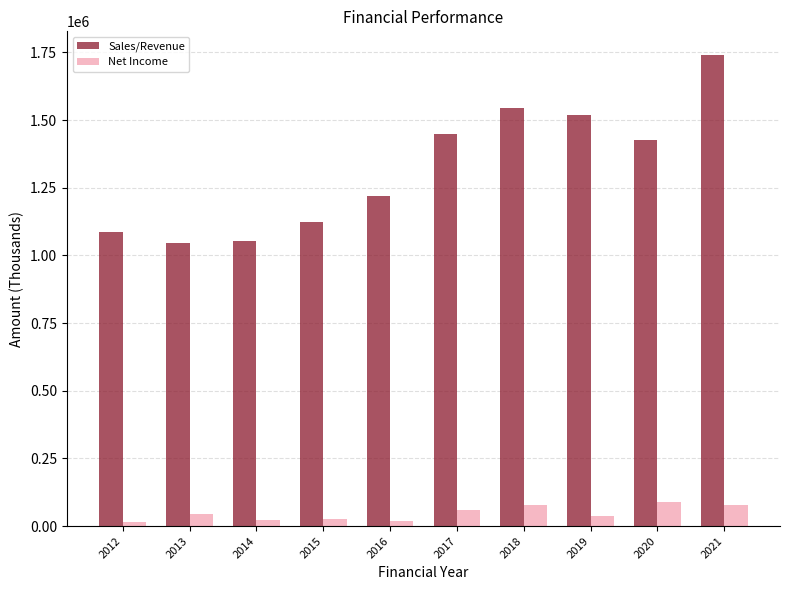

Which series changed the most between 2016 and 2018?

Sales/Revenue